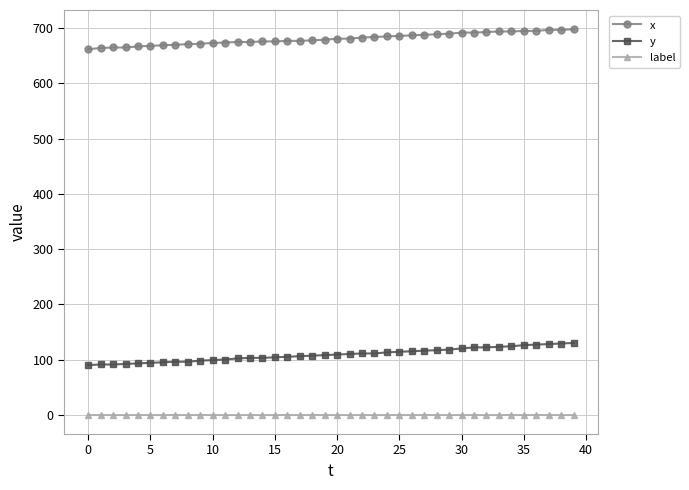

What is the minimum value for y?

90